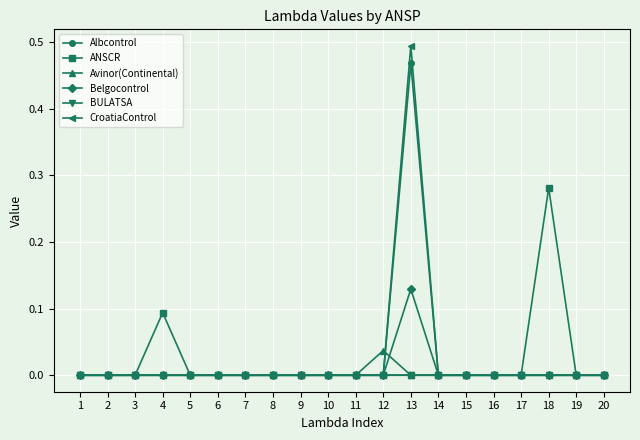

Which category has the highest value in the Belgocontrol series?

13